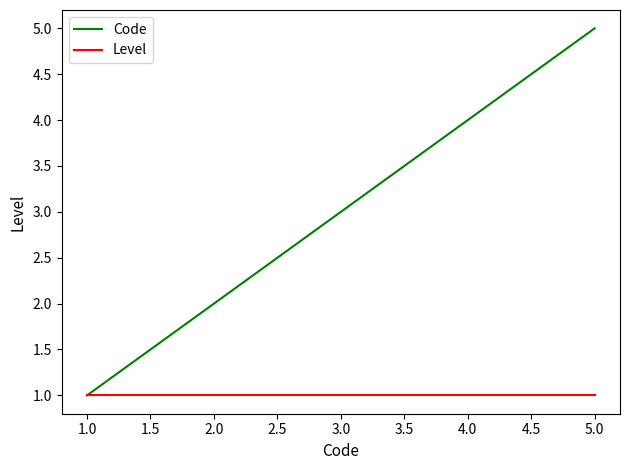

Is it true that Level equals 1 at 2.0?

True